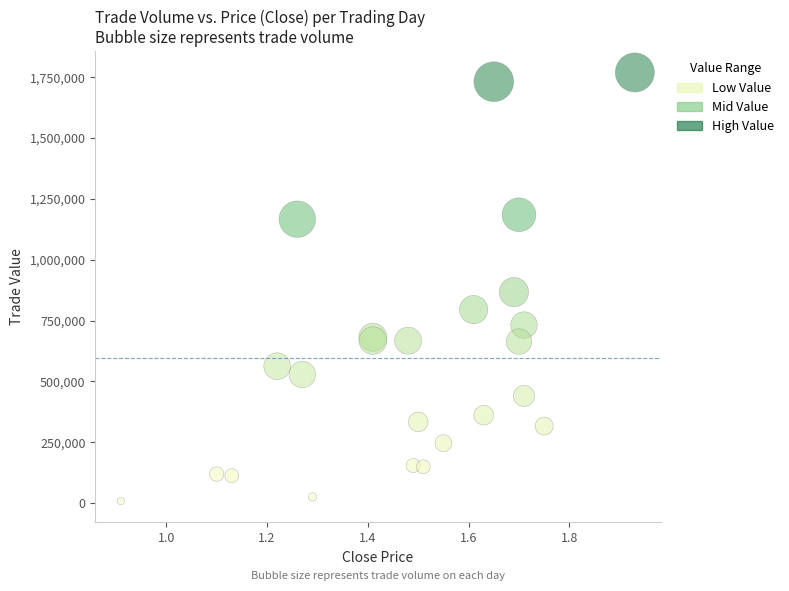

What Y value in the scatter plot is closest to 888965?

866760